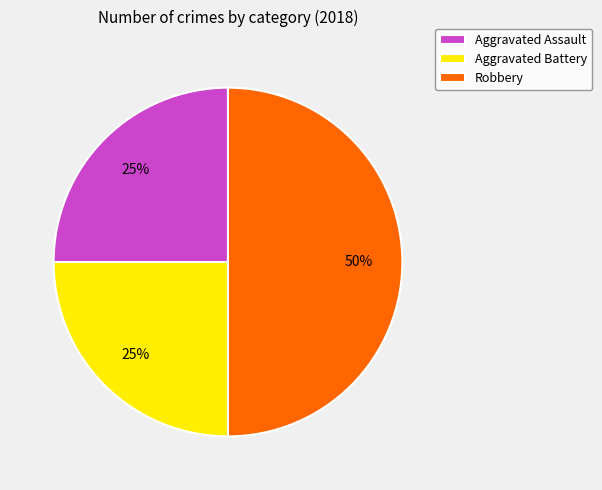

How many slices are in this pie chart?

3